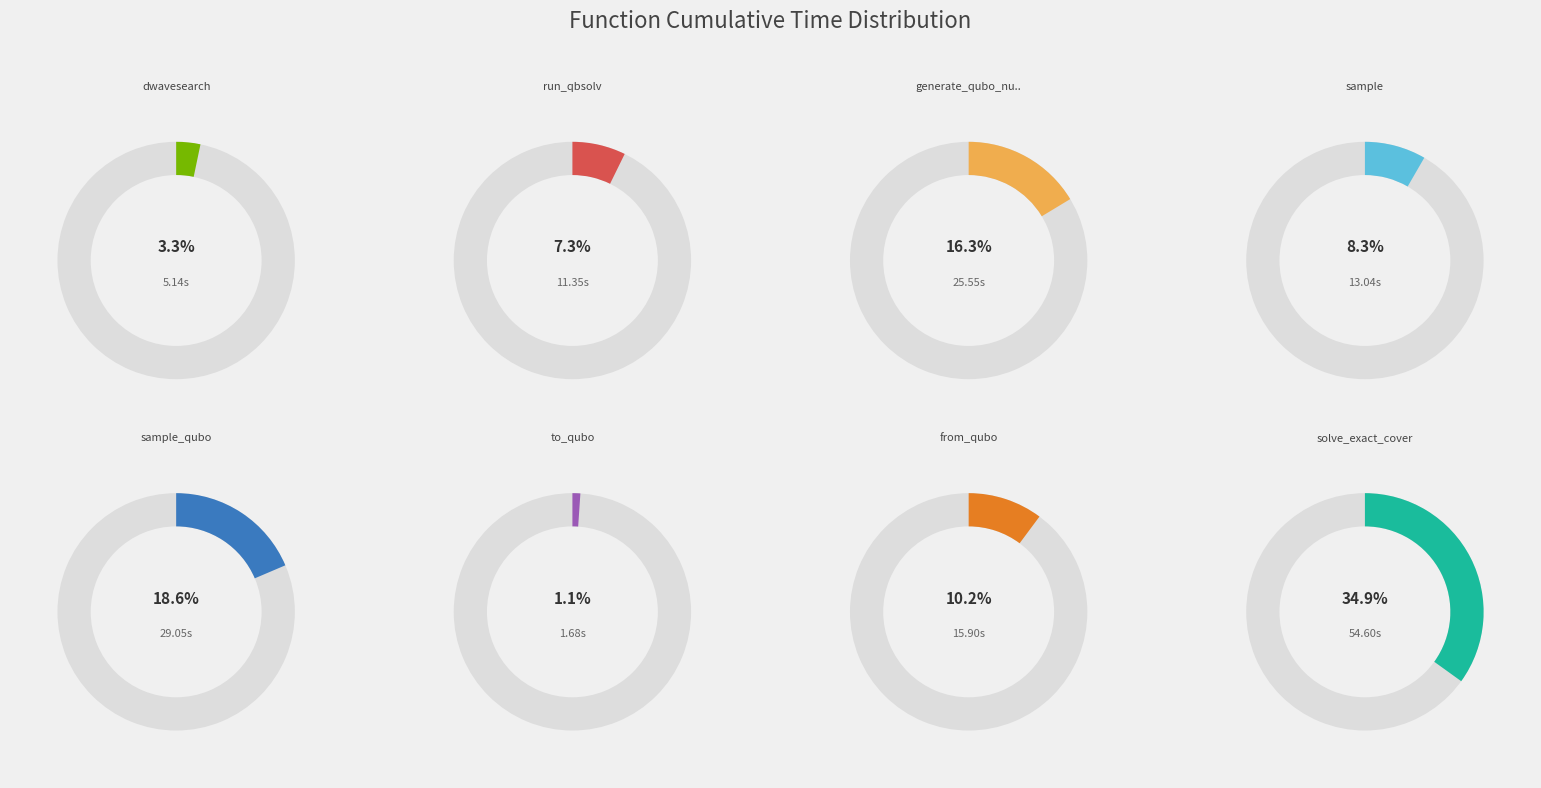

To the nearest percent, what is the difference between the dwave_qbsolv.dwavesearch and solve_exact_cover slice percentages?

32%